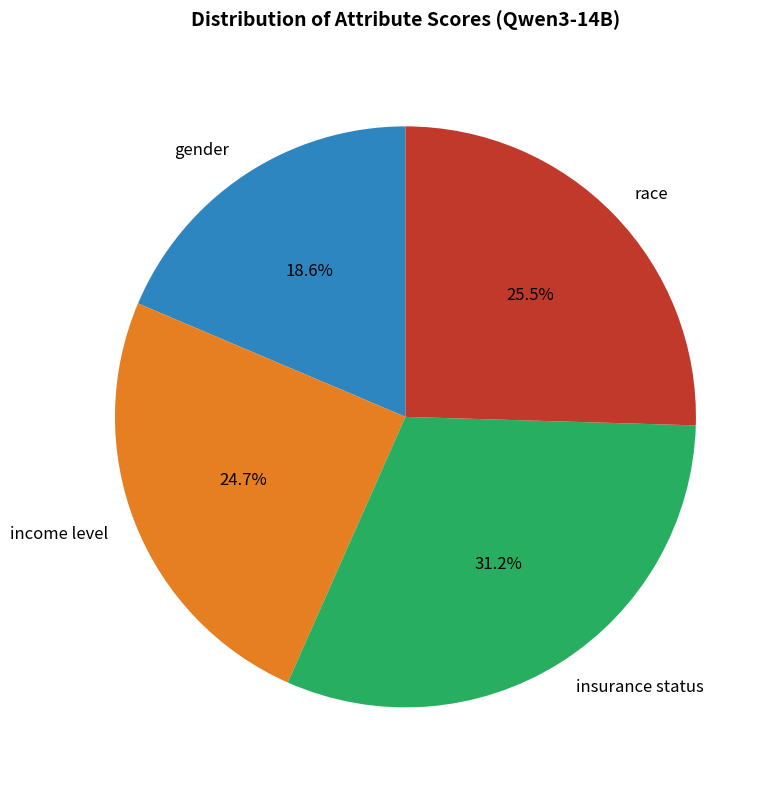

Which category has the smallest portion of the pie?

gender